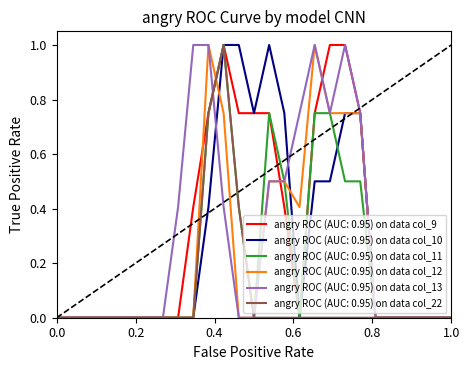

What is the highest value of the angry ROC (AUC: 0.95) on data col_11 series?

1.0